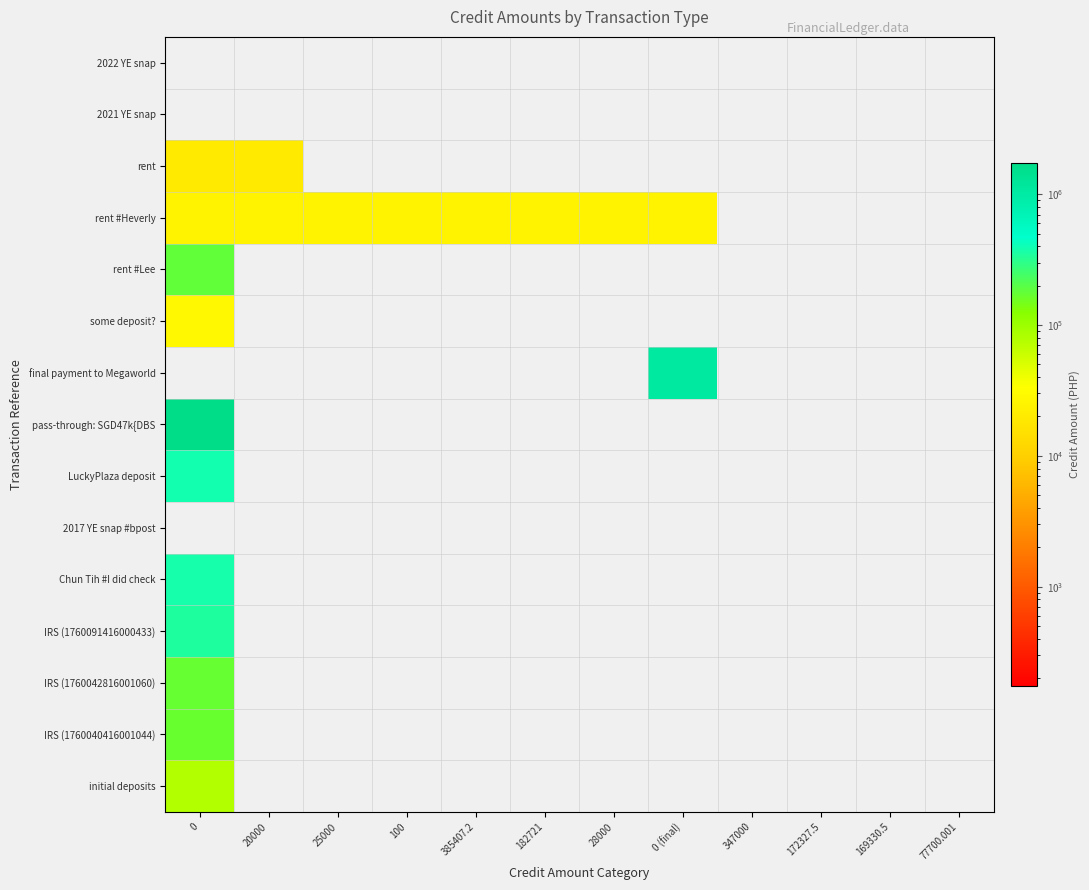

Reading left to right, what are all the values shown in this chart?

2022 YE snap: 0=0.0	20000=0.0	25000=0.0	100=0.0	385407.2=0.0	182721=0.0	28000=0.0	0 (final)=0.0	347000=0.0	172327.5=0.0	169330.5=0.0	77700.001=0.0
2021 YE snap: 0=0.0	20000=0.0	25000=0.0	100=0.0	385407.2=0.0	182721=0.0	28000=0.0	0 (final)=0.0	347000=0.0	172327.5=0.0	169330.5=0.0	77700.001=0.0
rent: 0=20000.0	20000=20000.0	25000=0.0	100=0.0	385407.2=0.0	182721=0.0	28000=0.0	0 (final)=0.0	347000=0.0	172327.5=0.0	169330.5=0.0	77700.001=0.0
rent #Heverly: 0=25000.0	20000=25000.0	25000=25000.0	100=25000.0	385407.2=25000.0	182721=25000.0	28000=25000.0	0 (final)=25000.0	347000=0.0	172327.5=0.0	169330.5=0.0	77700.001=0.0
rent #Lee: 0=182721.0	20000=0.0	25000=0.0	100=0.0	385407.2=0.0	182721=0.0	28000=0.0	0 (final)=0.0	347000=0.0	172327.5=0.0	169330.5=0.0	77700.001=0.0
some deposit?: 0=28000.0	20000=0.0	25000=0.0	100=0.0	385407.2=0.0	182721=0.0	28000=0.0	0 (final)=0.0	347000=0.0	172327.5=0.0	169330.5=0.0	77700.001=0.0
final payment to Megaworld: 0=0.0	20000=0.0	25000=0.0	100=0.0	385407.2=0.0	182721=0.0	28000=0.0	0 (final)=1080000.0	347000=0.0	172327.5=0.0	169330.5=0.0	77700.001=0.0
pass-through: SGD47k{DBS: 0=1740000.0	20000=0.0	25000=0.0	100=0.0	385407.2=0.0	182721=0.0	28000=0.0	0 (final)=0.0	347000=0.0	172327.5=0.0	169330.5=0.0	77700.001=0.0
LuckyPlaza deposit: 0=385407.2	20000=0.0	25000=0.0	100=0.0	385407.2=0.0	182721=0.0	28000=0.0	0 (final)=0.0	347000=0.0	172327.5=0.0	169330.5=0.0	77700.001=0.0
2017 YE snap #bpost: 0=0.0	20000=0.0	25000=0.0	100=0.0	385407.2=0.0	182721=0.0	28000=0.0	0 (final)=0.0	347000=0.0	172327.5=0.0	169330.5=0.0	77700.001=0.0
Chun Tih #I did check: 0=373000.0	20000=0.0	25000=0.0	100=0.0	385407.2=0.0	182721=0.0	28000=0.0	0 (final)=0.0	347000=0.0	172327.5=0.0	169330.5=0.0	77700.001=0.0
IRS (1760091416000433): 0=347000.0	20000=0.0	25000=0.0	100=0.0	385407.2=0.0	182721=0.0	28000=0.0	0 (final)=0.0	347000=0.0	172327.5=0.0	169330.5=0.0	77700.001=0.0
IRS (1760042816001060): 0=172327.5	20000=0.0	25000=0.0	100=0.0	385407.2=0.0	182721=0.0	28000=0.0	0 (final)=0.0	347000=0.0	172327.5=0.0	169330.5=0.0	77700.001=0.0
IRS (1760040416001044): 0=169330.5	20000=0.0	25000=0.0	100=0.0	385407.2=0.0	182721=0.0	28000=0.0	0 (final)=0.0	347000=0.0	172327.5=0.0	169330.5=0.0	77700.001=0.0
initial deposits: 0=77700.0	20000=0.0	25000=0.0	100=0.0	385407.2=0.0	182721=0.0	28000=0.0	0 (final)=0.0	347000=0.0	172327.5=0.0	169330.5=0.0	77700.001=0.0